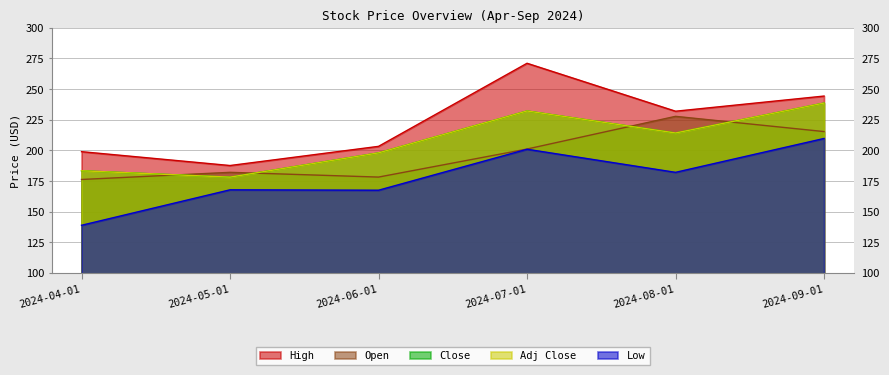

In Low, how many points are higher than both neighbors (excluding endpoints)?

2